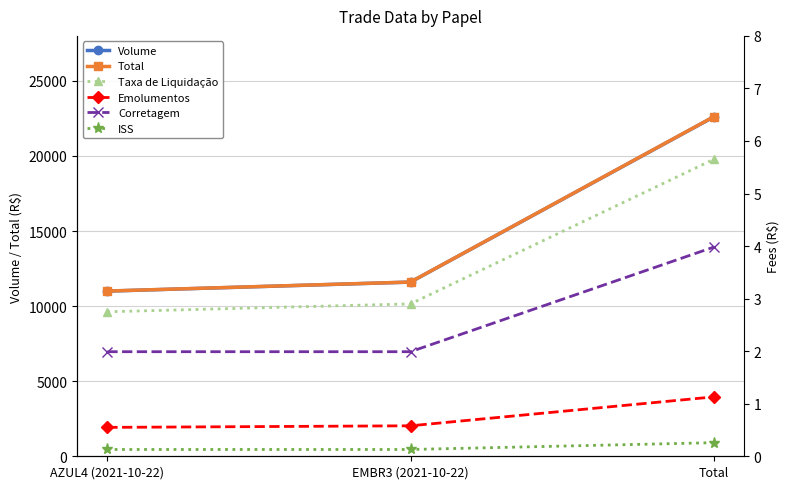

Which series has the largest total across all categories?

Total